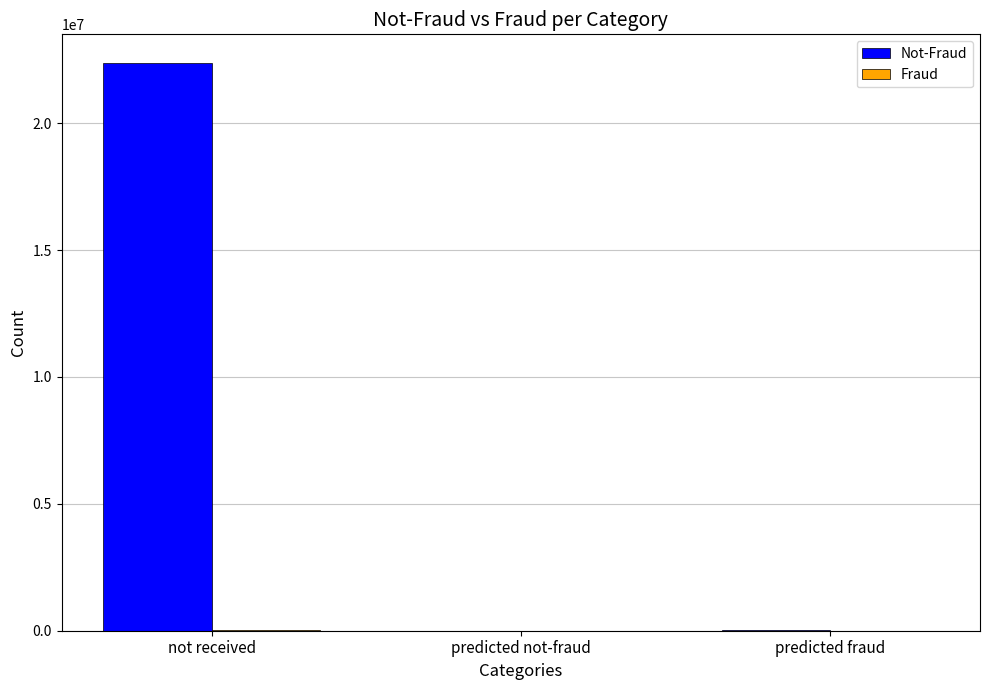

Which category has the highest value across all series?

not received